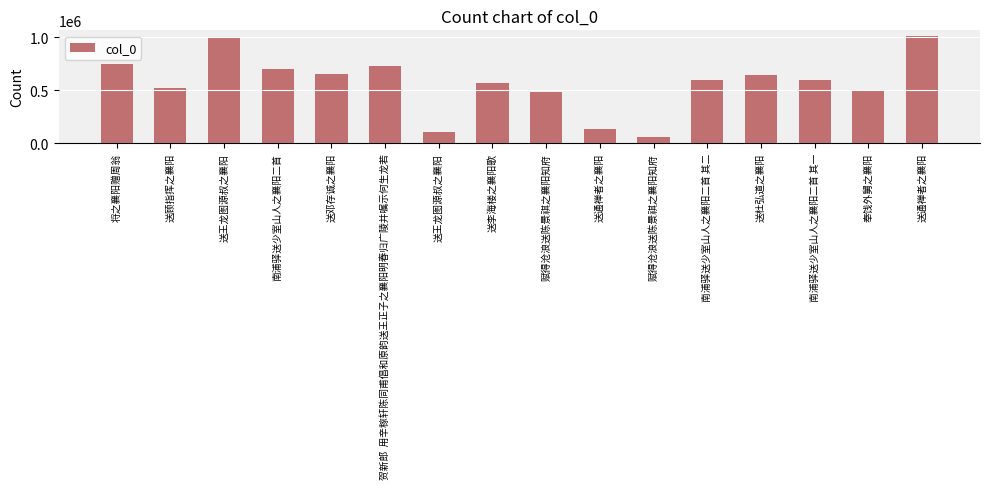

Does the chart contain stacked bars?

No